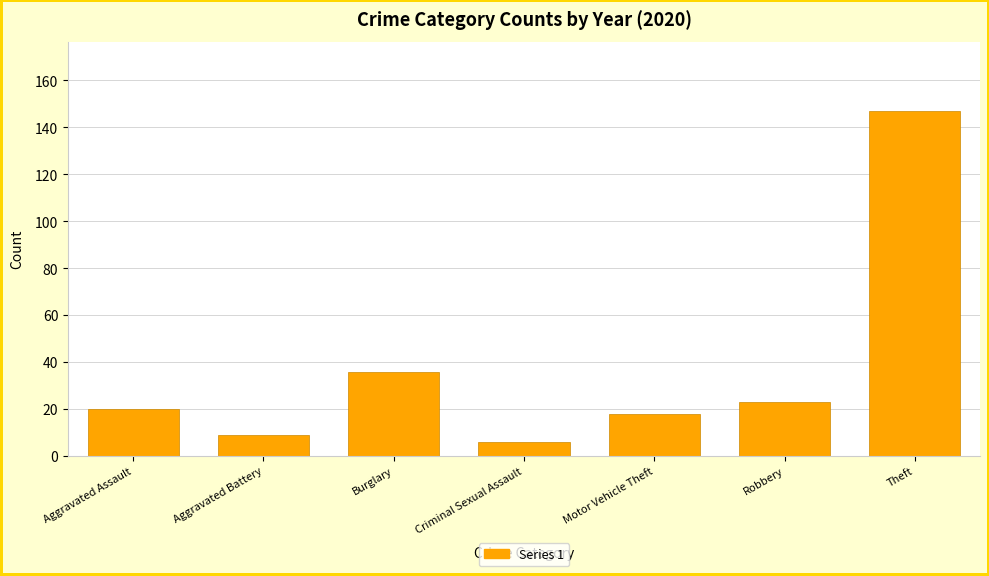

Rank the categories by value from highest to lowest.

Theft, Burglary, Robbery, Aggravated Assault, Motor Vehicle Theft, Aggravated Battery, Criminal Sexual Assault